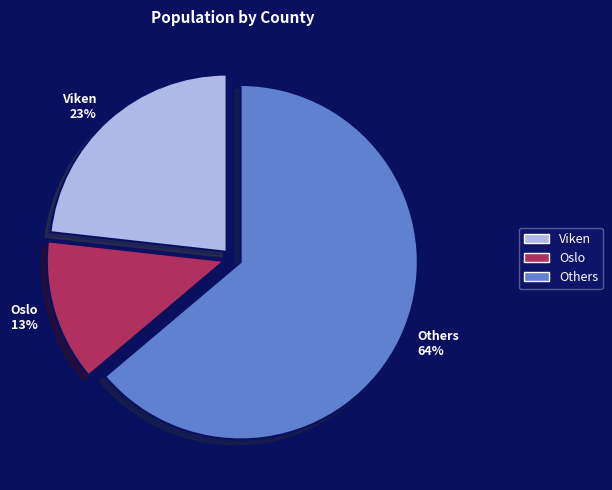

To the nearest percent, what is the average slice percentage?

33%